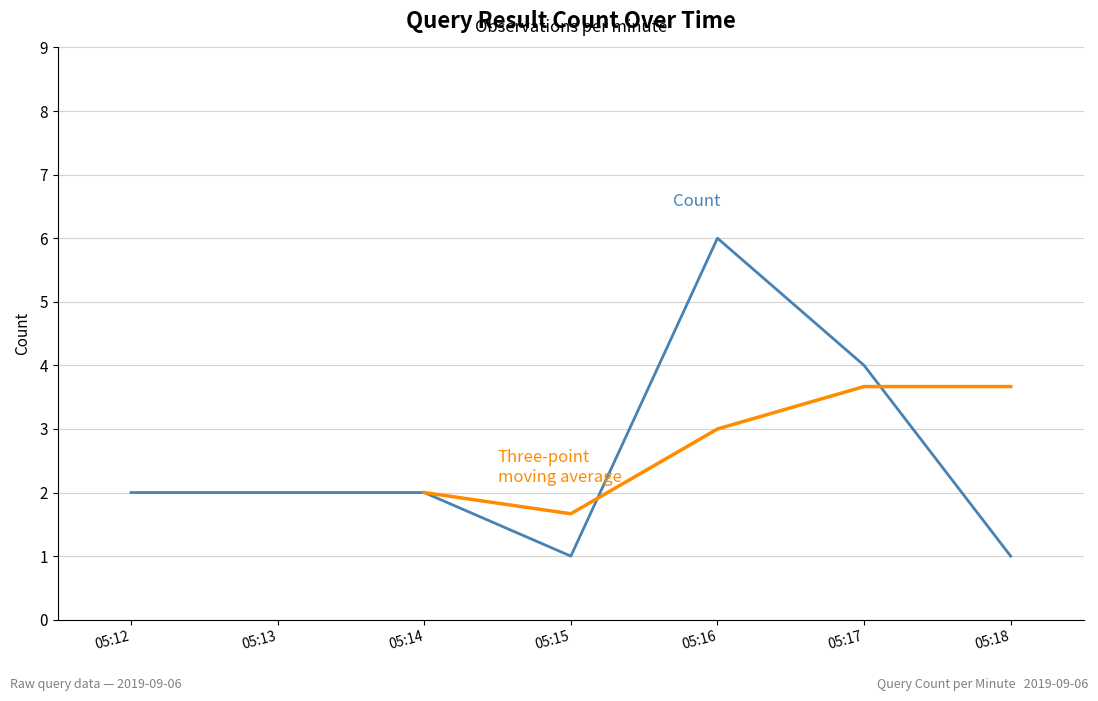

How many interior local valleys (lower than both neighbors) does the data have?

1